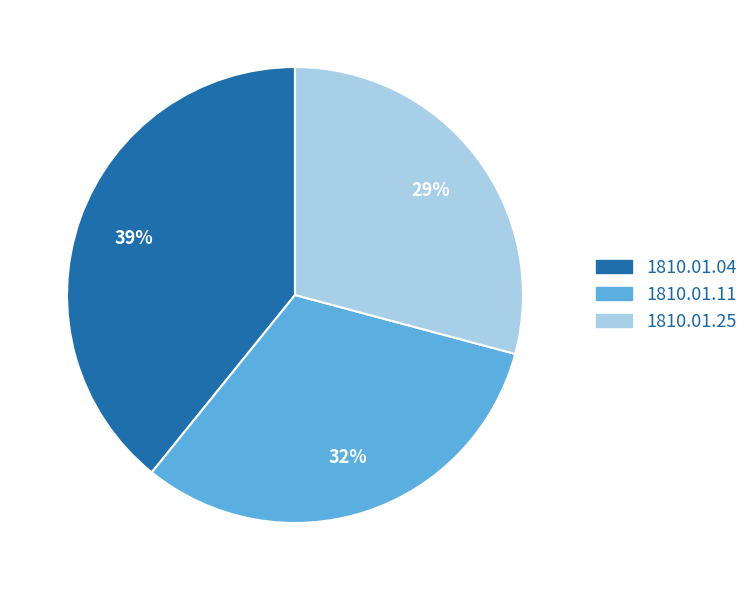

To the nearest percent, what is the average slice percentage?

33%